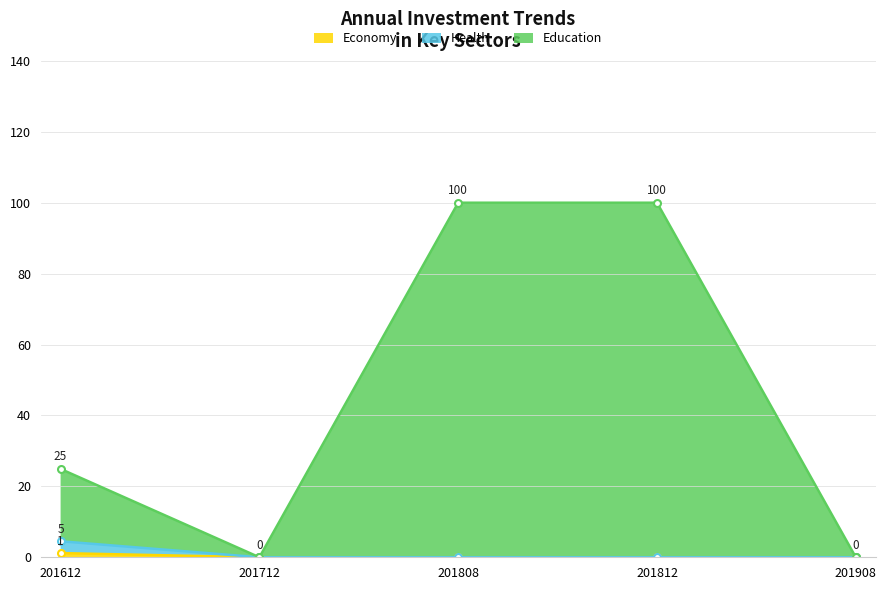

The Economy series shows 0.0 at 201712. True or false?

True